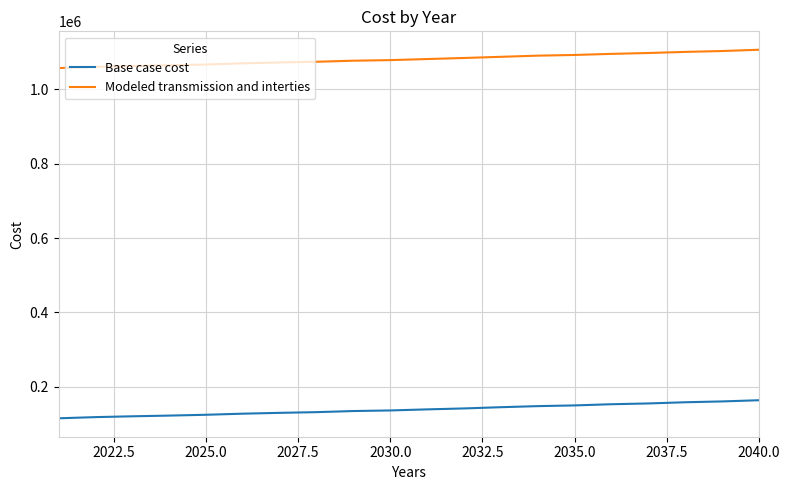

True or false: Base case cost and Modeled transmission and interties intersect in this chart.

False